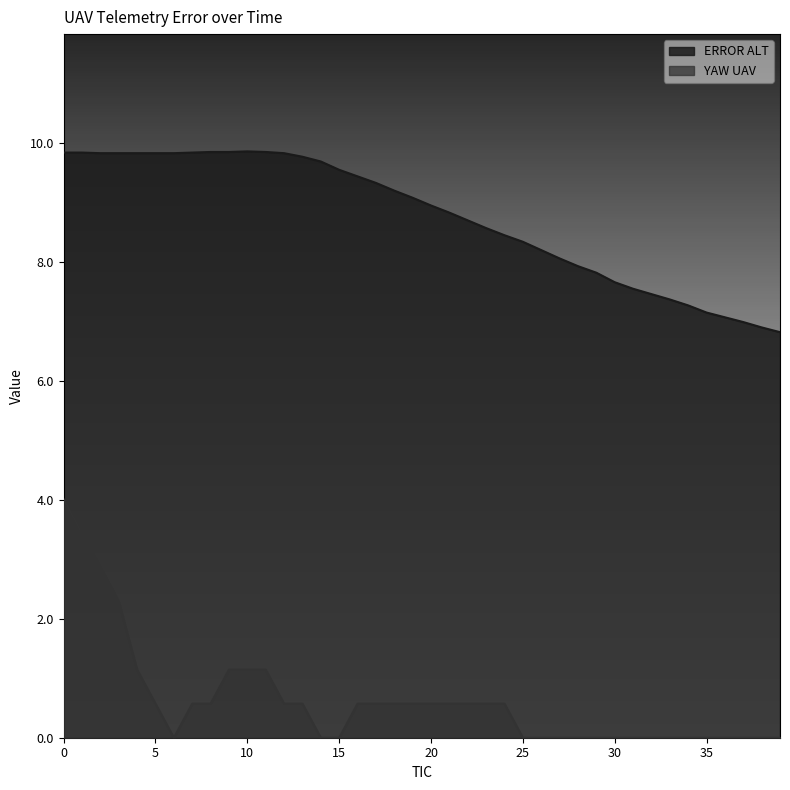

How many interior local valleys does the YAW UAV series have?

1